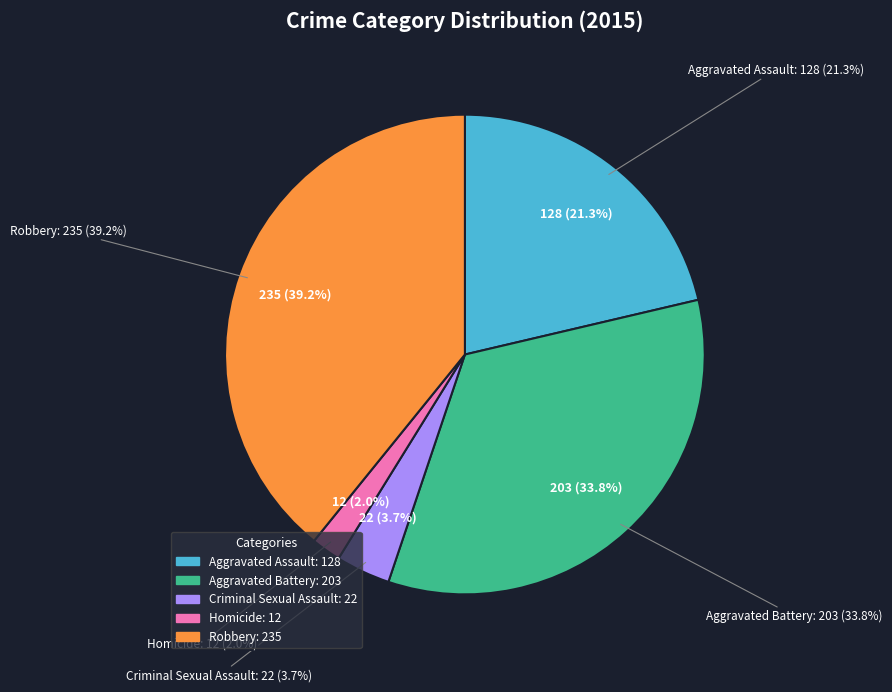

Combined, do Aggravated Battery and Homicide account for over 50%?

No